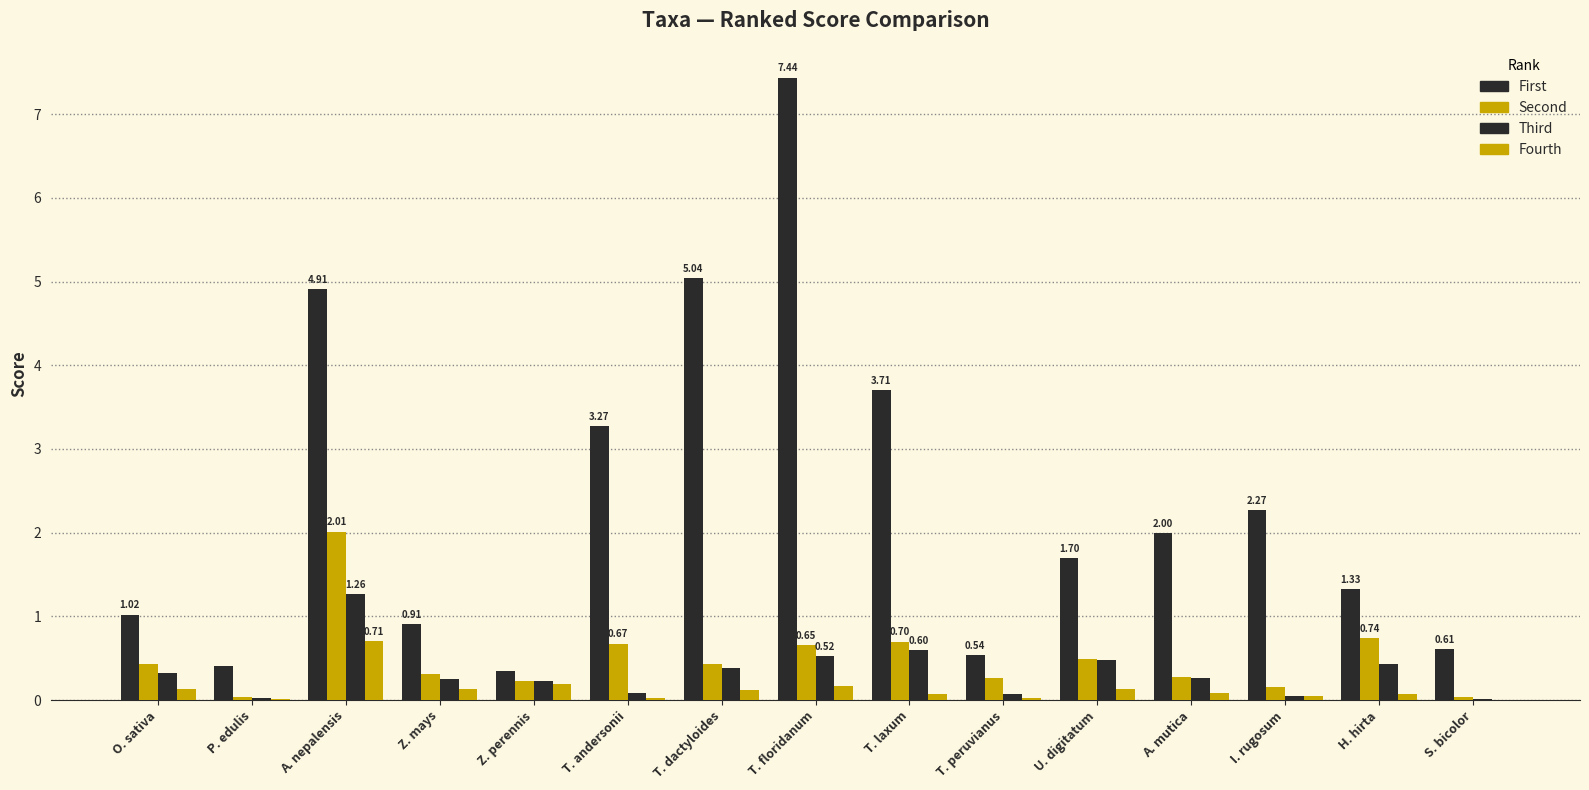

Count the number of data series in this chart.

4